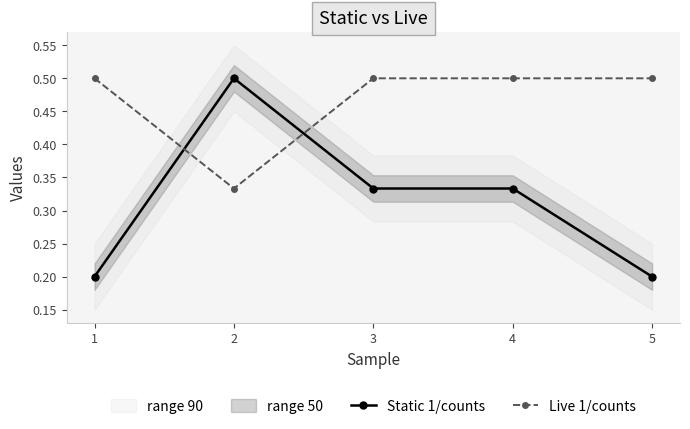

Is it true that Static 1/counts equals 0.5 at 3?

False